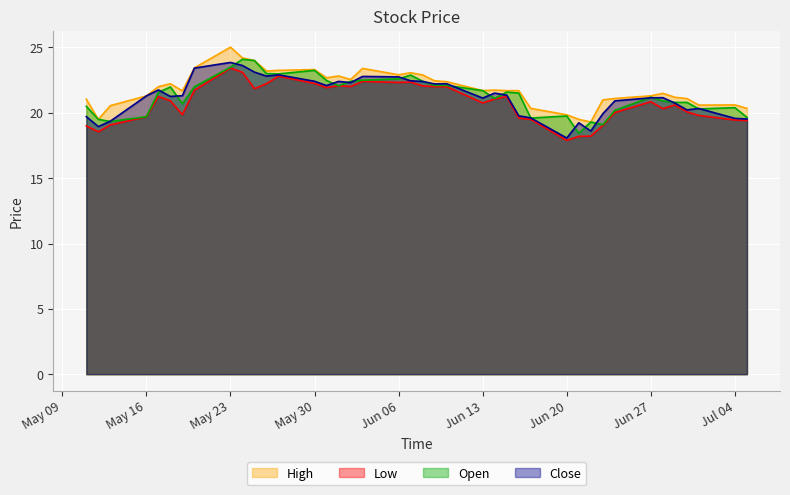

What is the difference between the highest and lowest values at 2022-05-26?

1.0